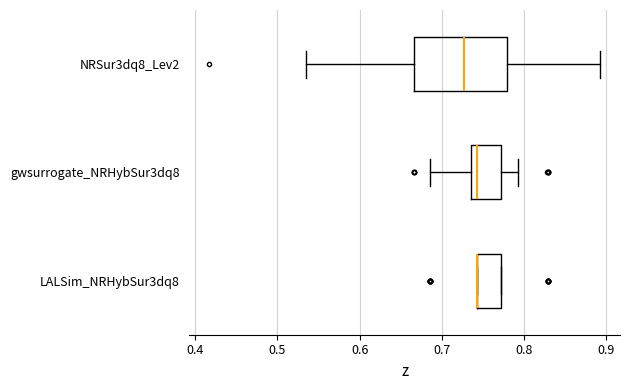

Where does the right whisker of the box for gwsurrogate_NRHybSur3dq8 end on the x-axis? The values are not printed on the chart, so give them approximately, as read against the axis.

0.79